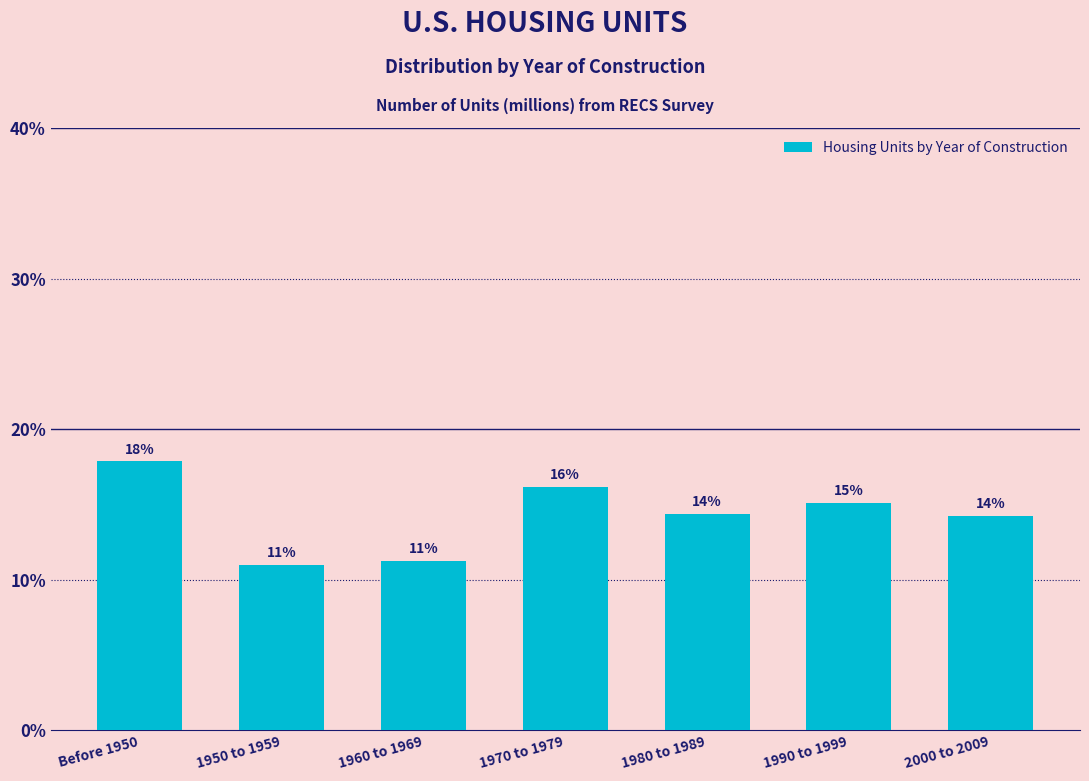

Does the chart contain any negative values?

No